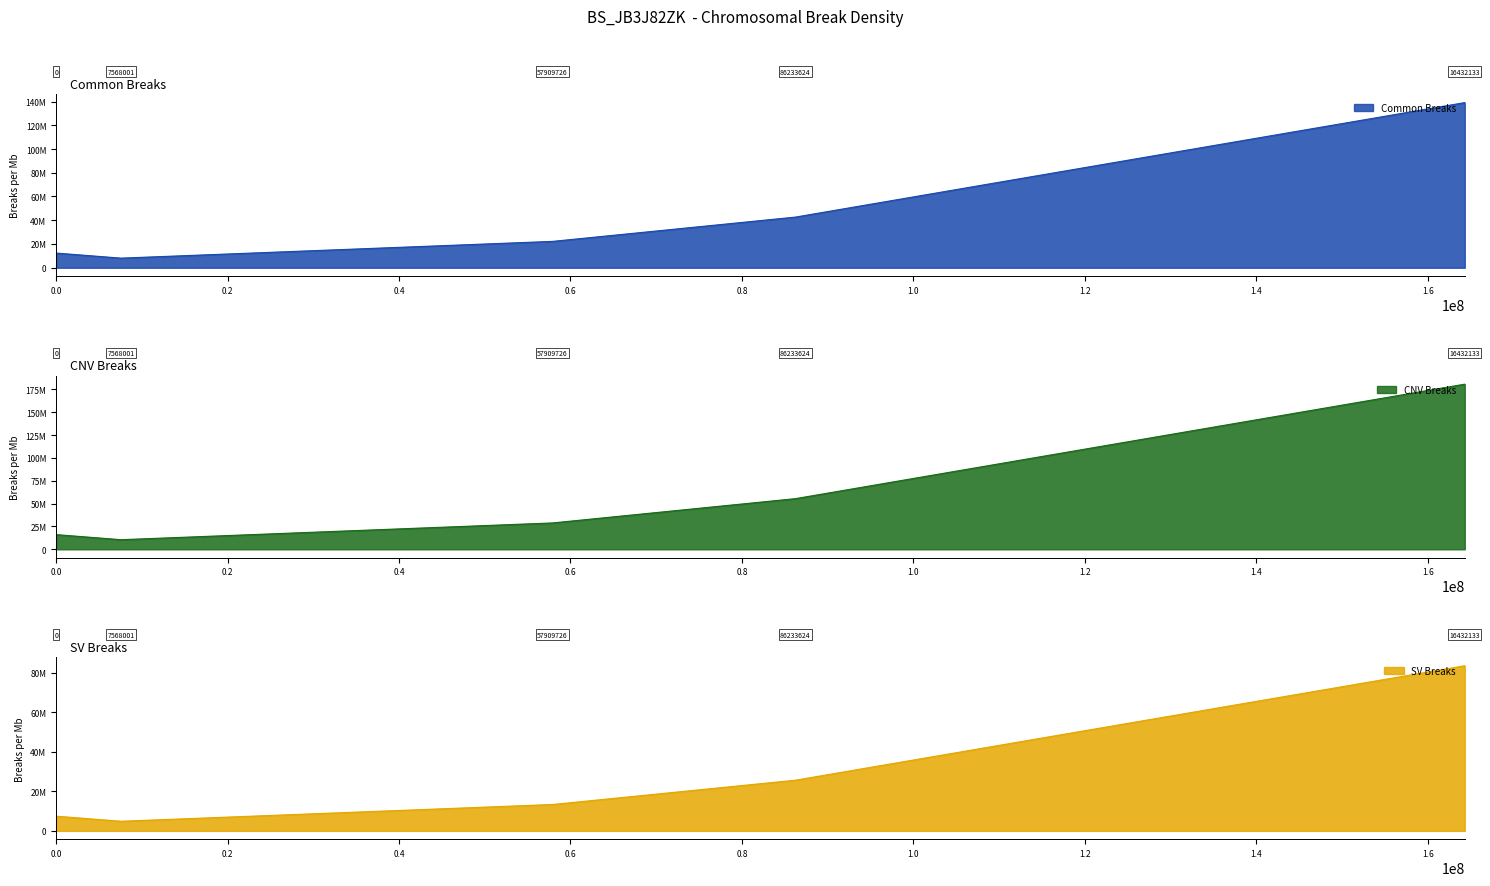

Which has a higher value, 86233624 or 7568001?

86233624